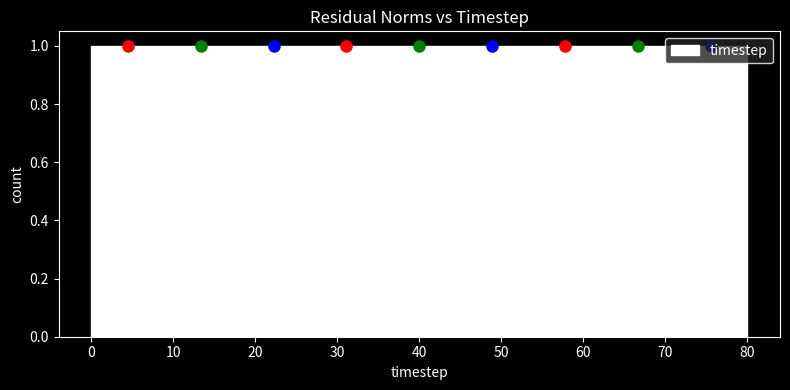

Reading left to right, list every bar in this chart as the range it spans on the x-axis followed by its height. Neither the bar edges nor the heights are printed on the chart, so give them approximately, as read against the axes.

0 to 9: 1
9 to 18: 1
18 to 27: 1
27 to 36: 1
36 to 44: 1
44 to 53: 1
53 to 62: 1
62 to 71: 1
71 to 80: 1